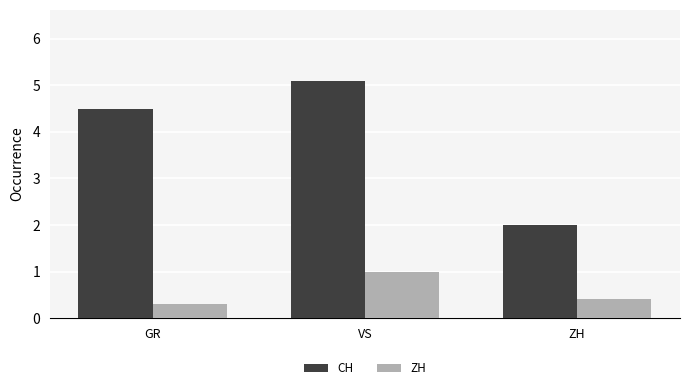

Is it true that ZH equals 0.1 at GR?

False